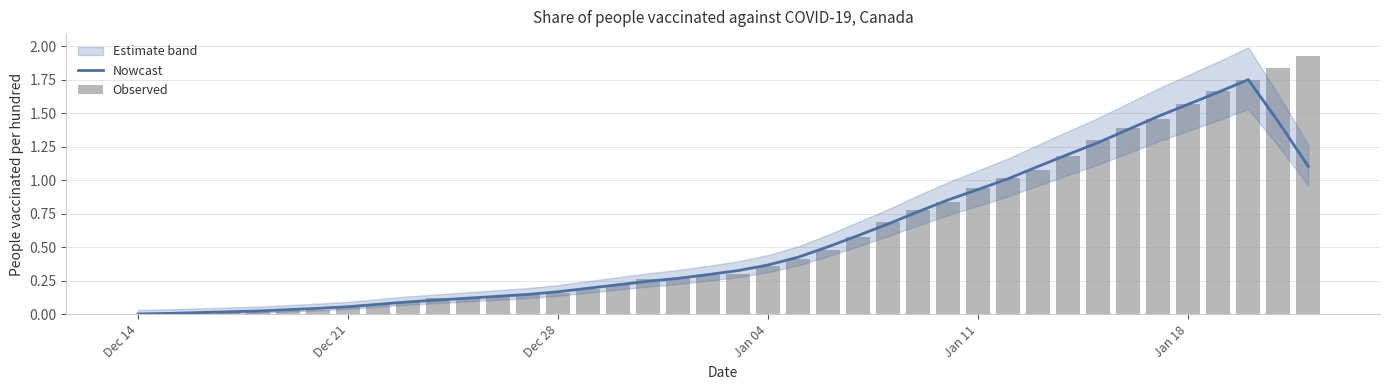

What is the greatest value displayed?

1.9